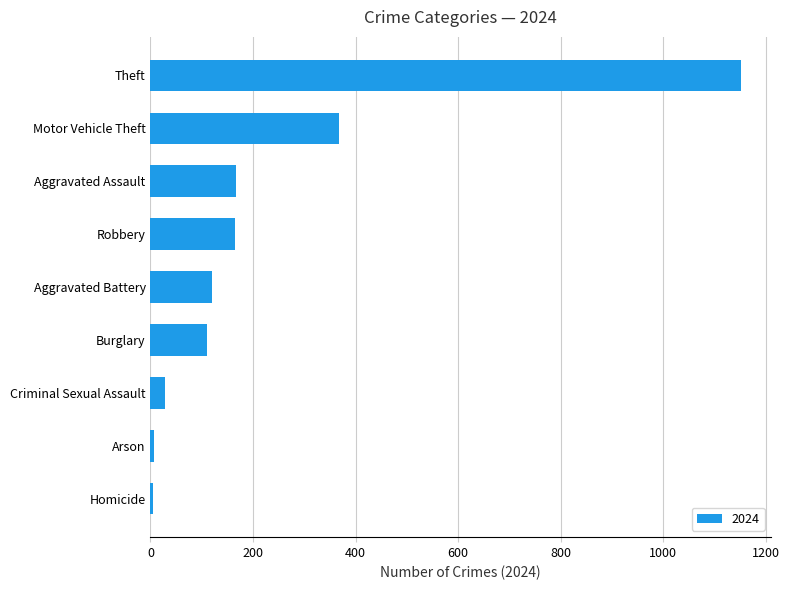

What is the change in value from Aggravated Assault to Motor Vehicle Theft?

+200